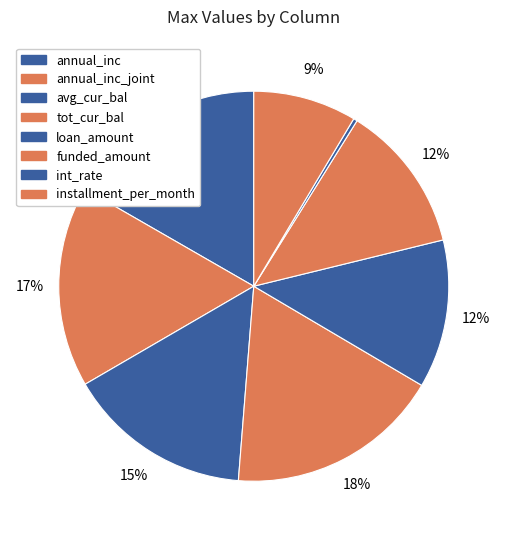

Between loan_amount and avg_cur_bal, which is larger?

avg_cur_bal